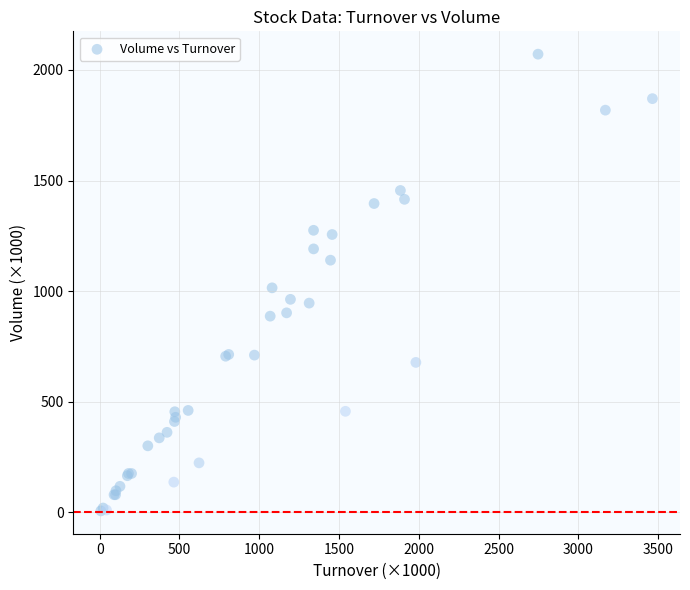

What Y value in the scatter plot is closest to 1039?

1015